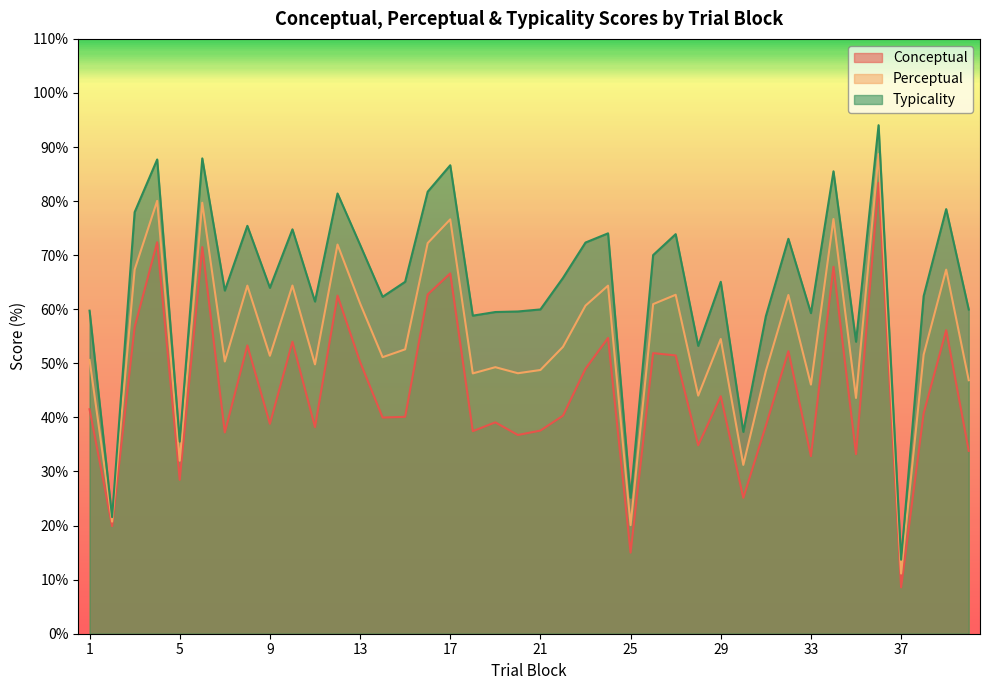

How many lines are shown in the chart?

3